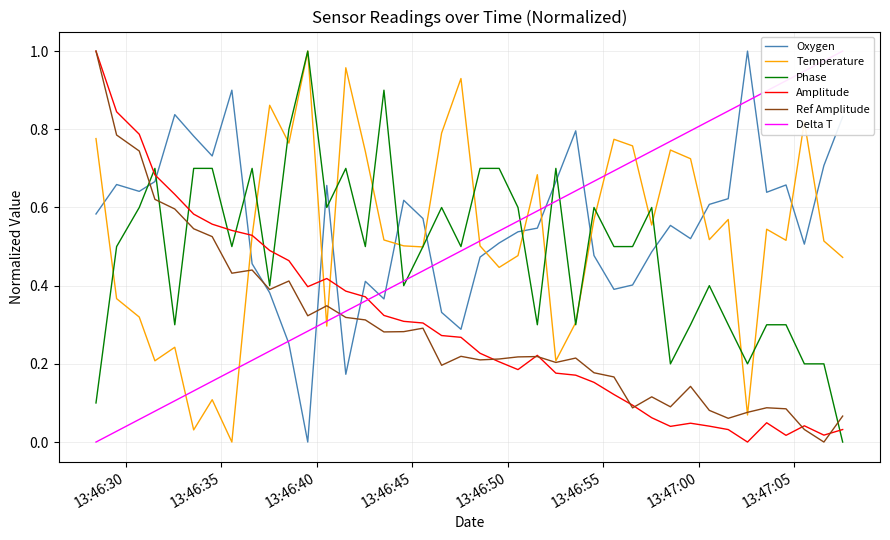

True or false: Oxygen and Phase intersect in this chart.

True